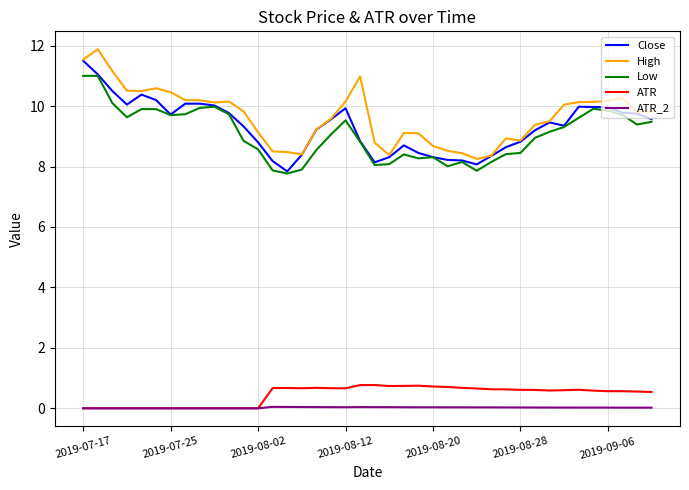

What is the highest value of the High series?

11.9